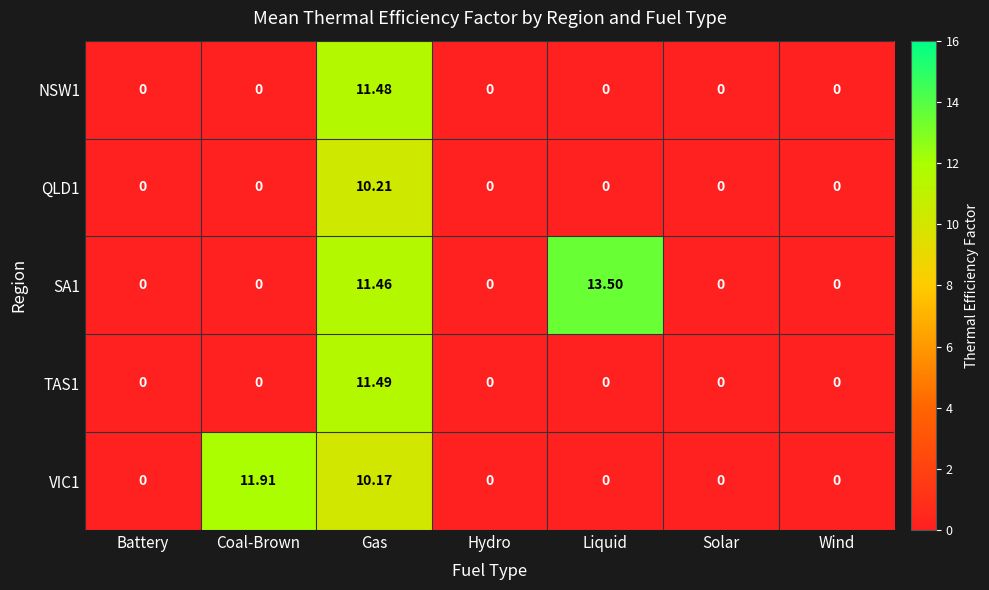

Where is SA1 nearest to the value 6?

Gas